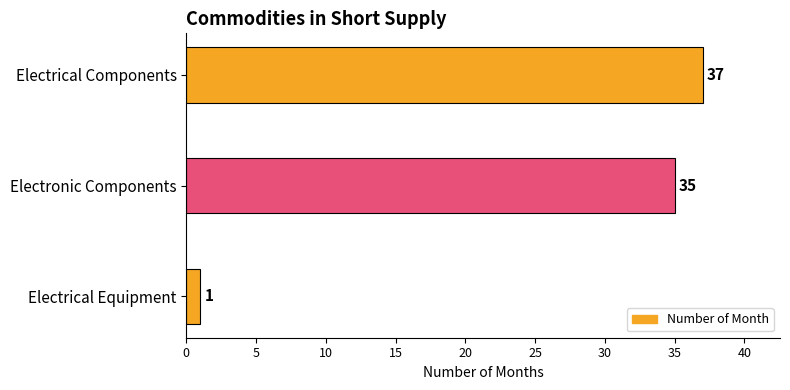

What is the maximum value shown in the chart?

37